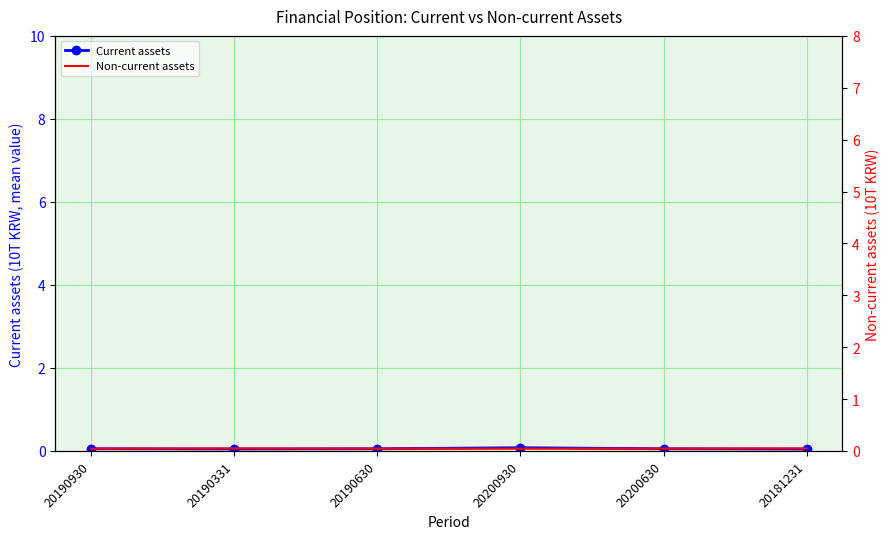

How many lines are shown in the chart?

2